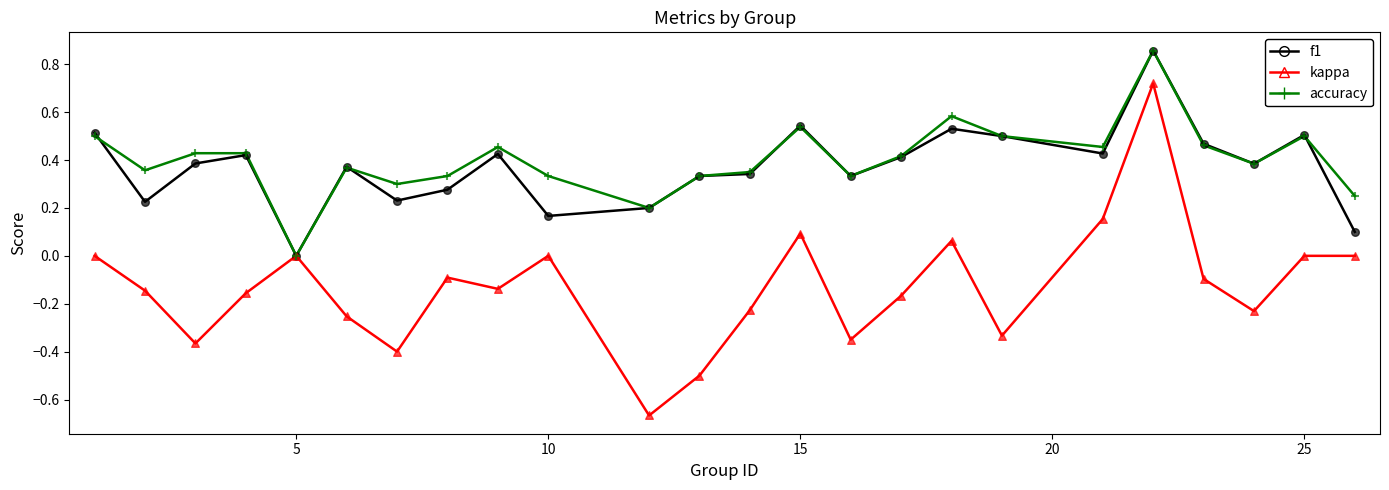

Which series has the widest spread of values?

kappa